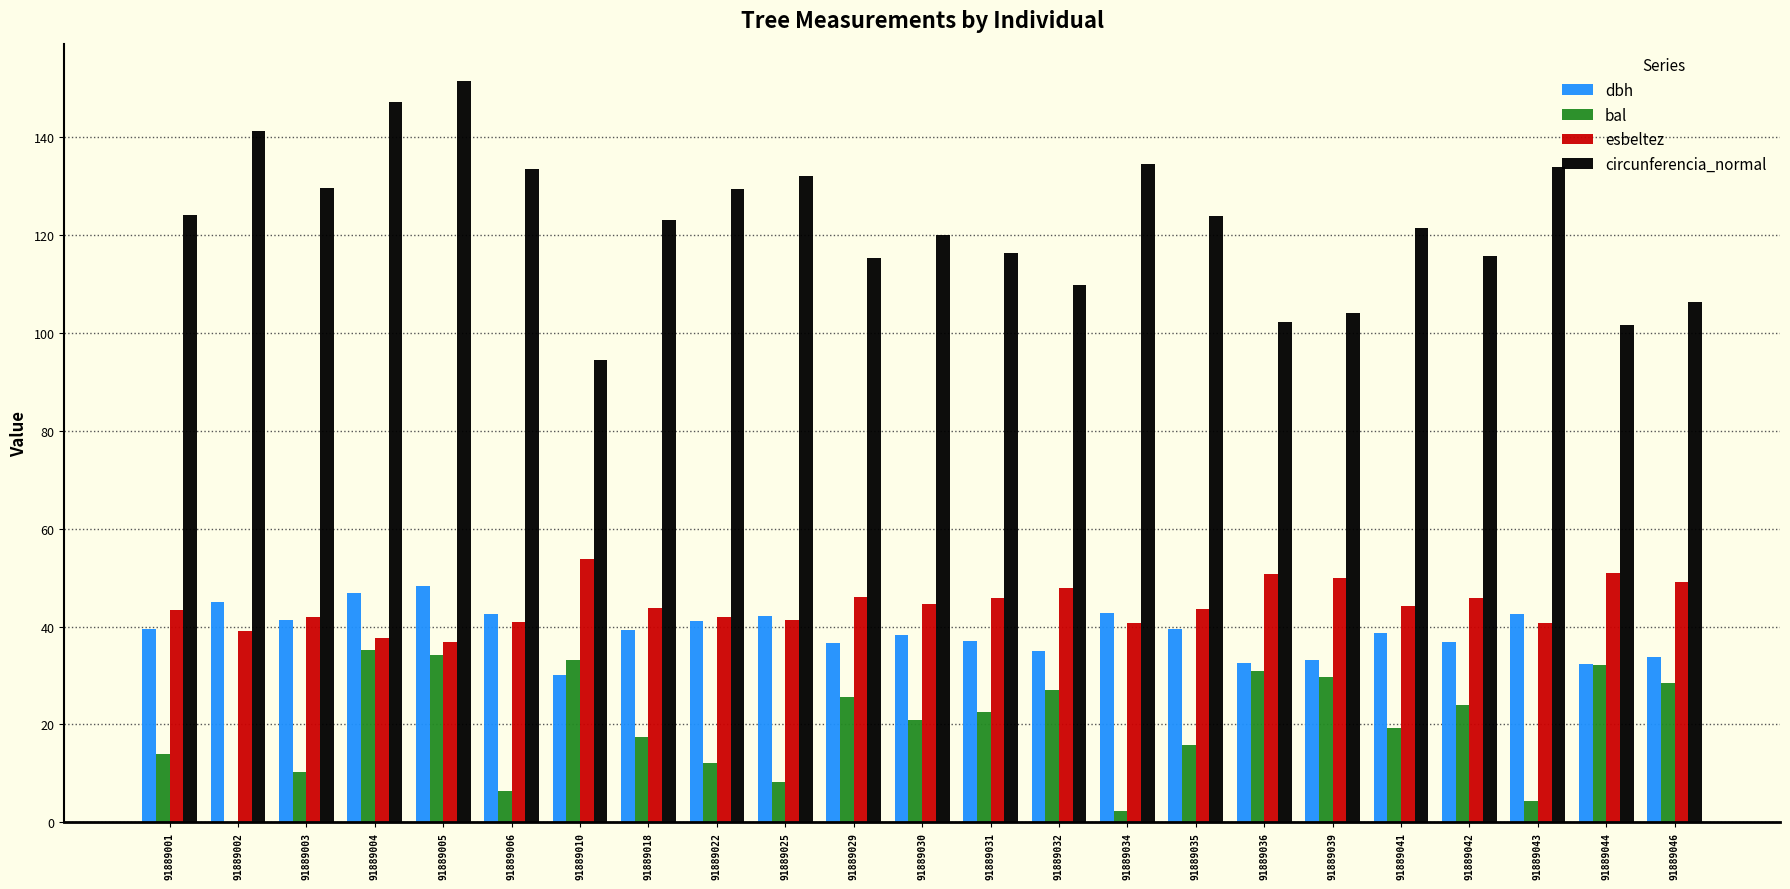

Is the value of circunferencia_normal at 91889003 greater than the value of esbeltez at 91889003?

Yes